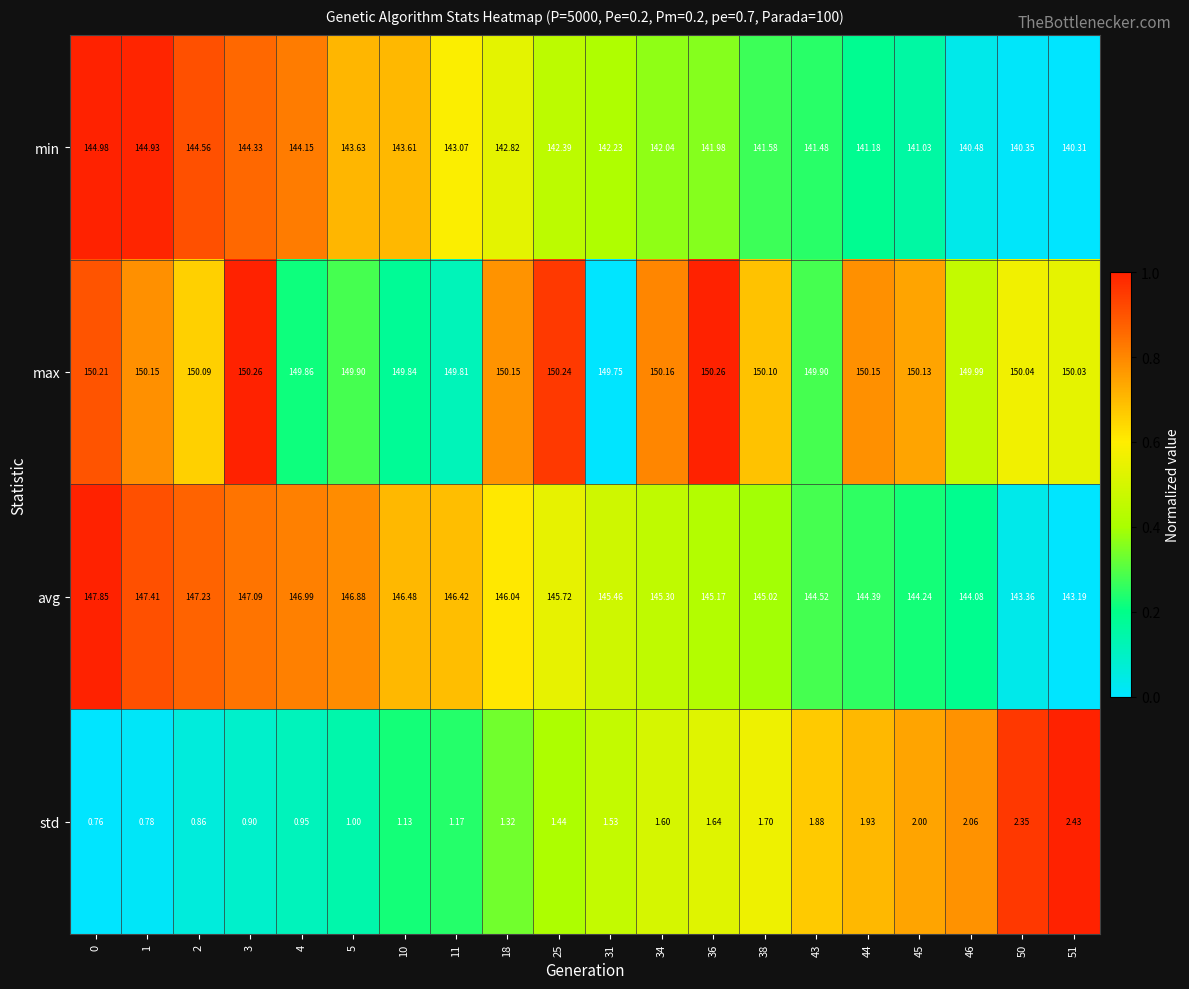

Rank the series at 51 from lowest to highest value.

std, min, avg, max